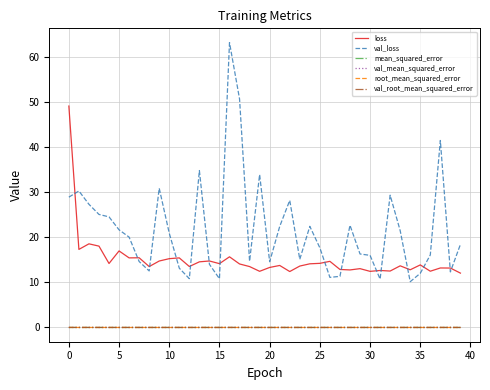

Which series has the largest range (max minus min)?

val_loss